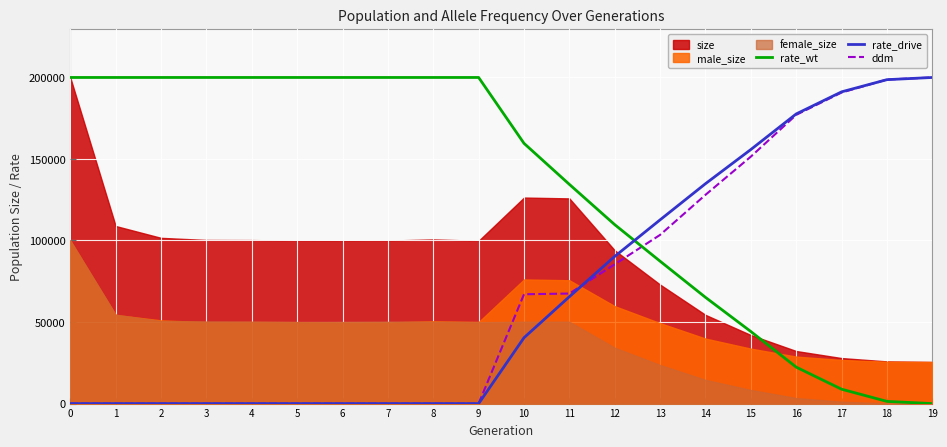

Is it true that ddm equals 0.0 at 0?

True